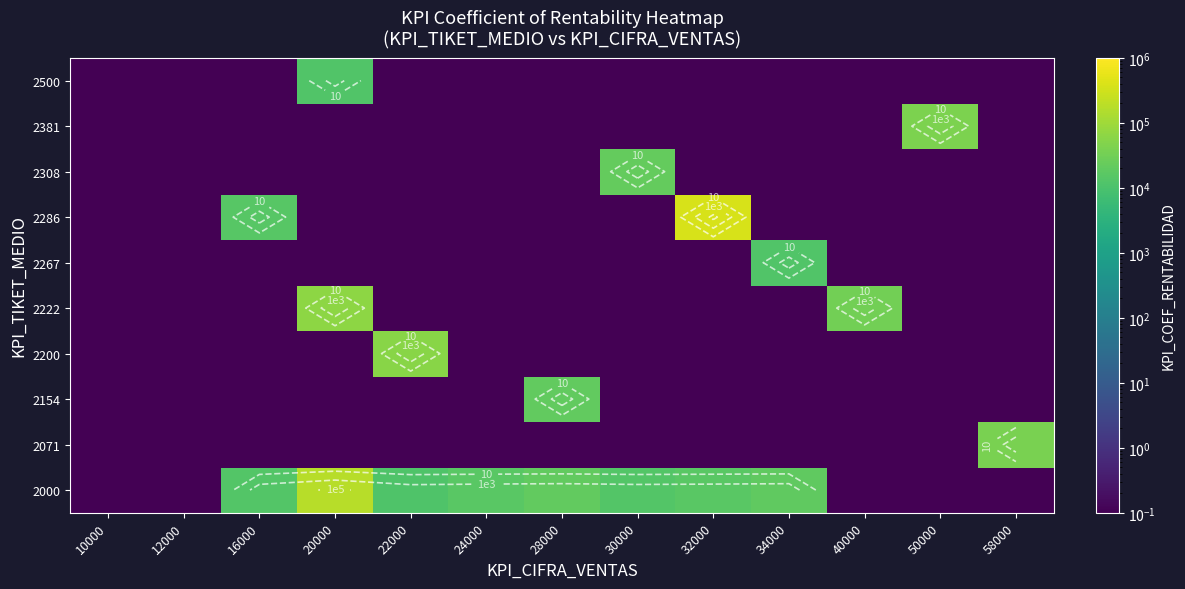

At how many categories does at least one series exceed 293478?

1